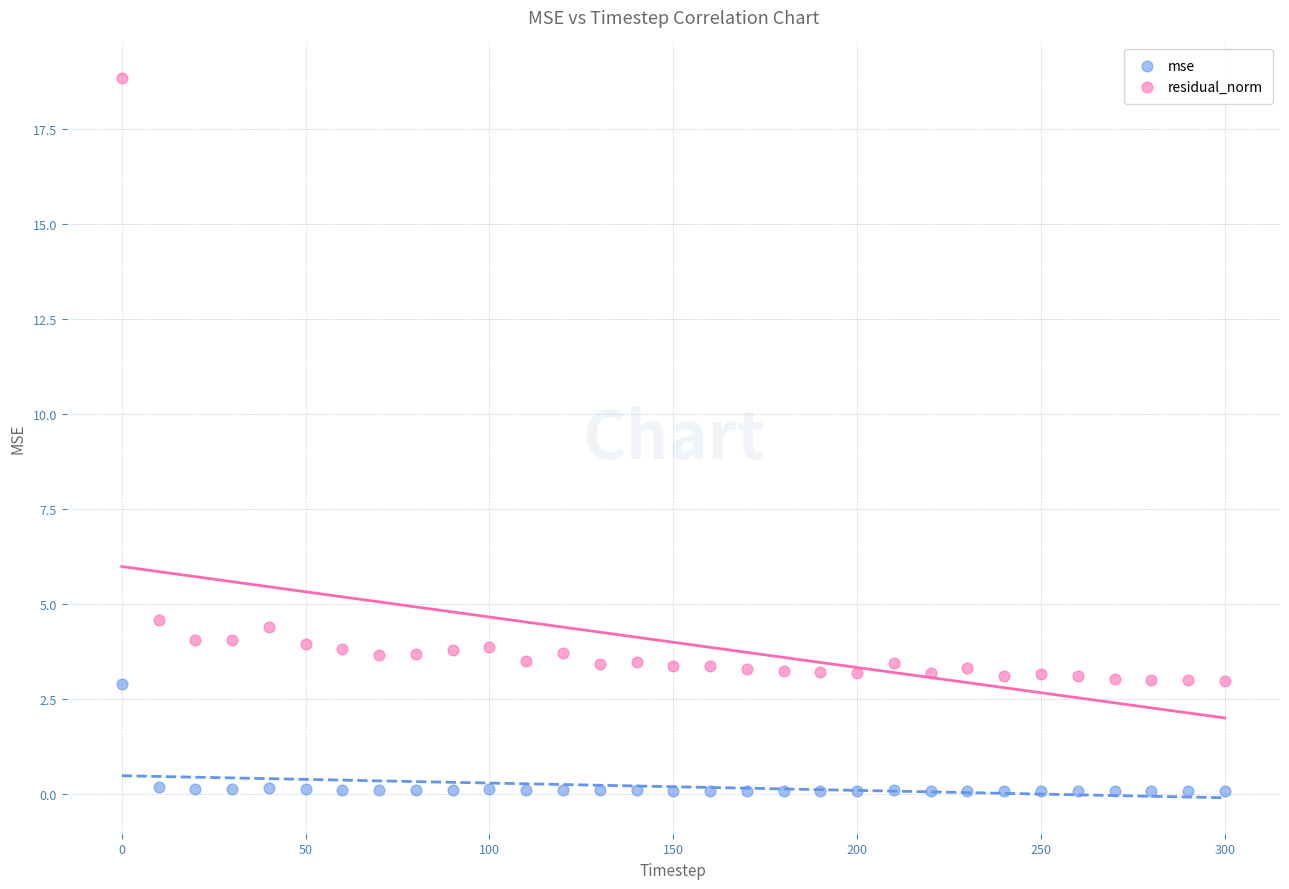

What are all the series names shown in the legend?

mse, residual_norm